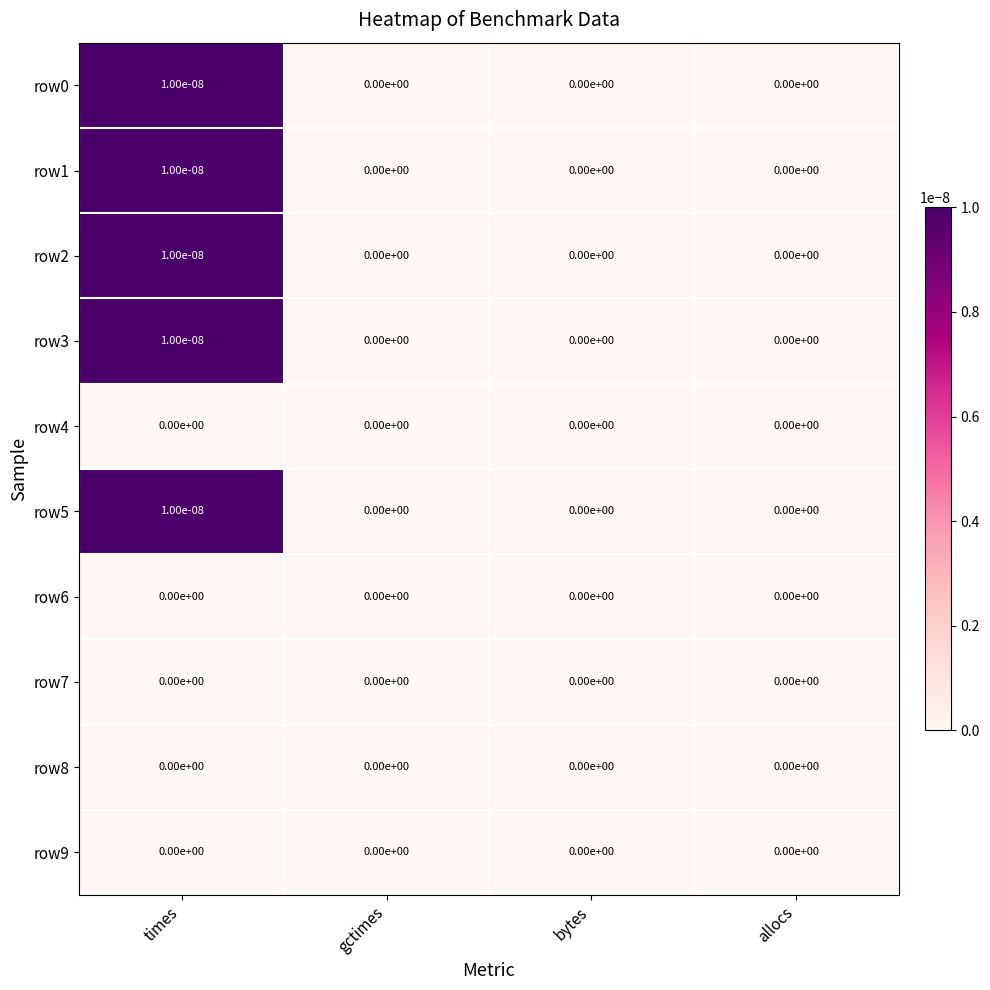

At which category is the sum across all series the highest?

times